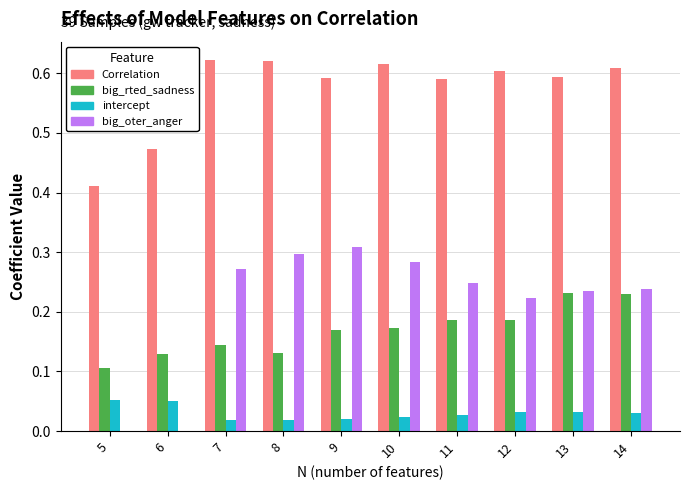

What is the total value across all series at 8?

1.1